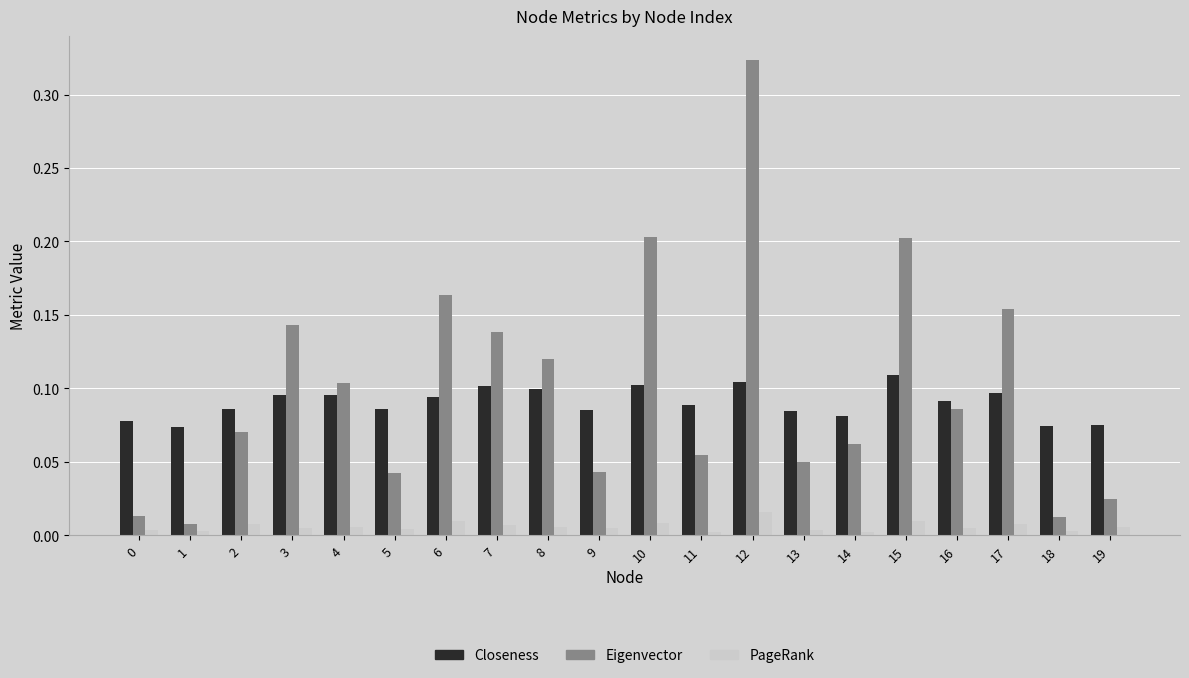

Is it true that Eigenvector equals 0.2 at 15?

True